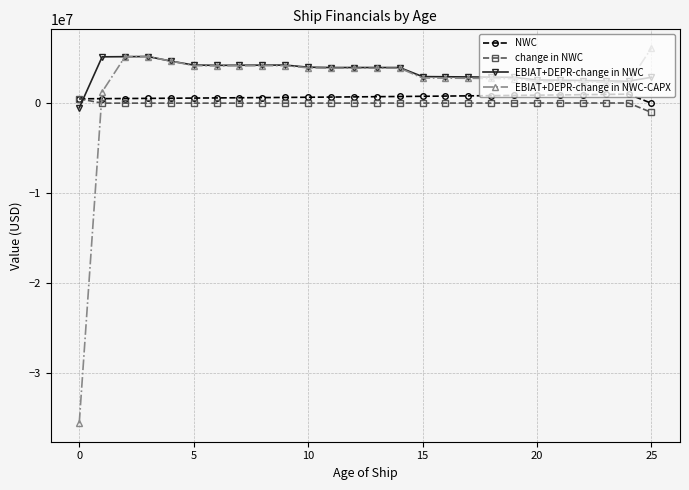

Rank the series by their average value, from highest to lowest.

EBIAT+DEPR-change in NWC, EBIAT+DEPR-change in NWC-CAPX, NWC, change in NWC